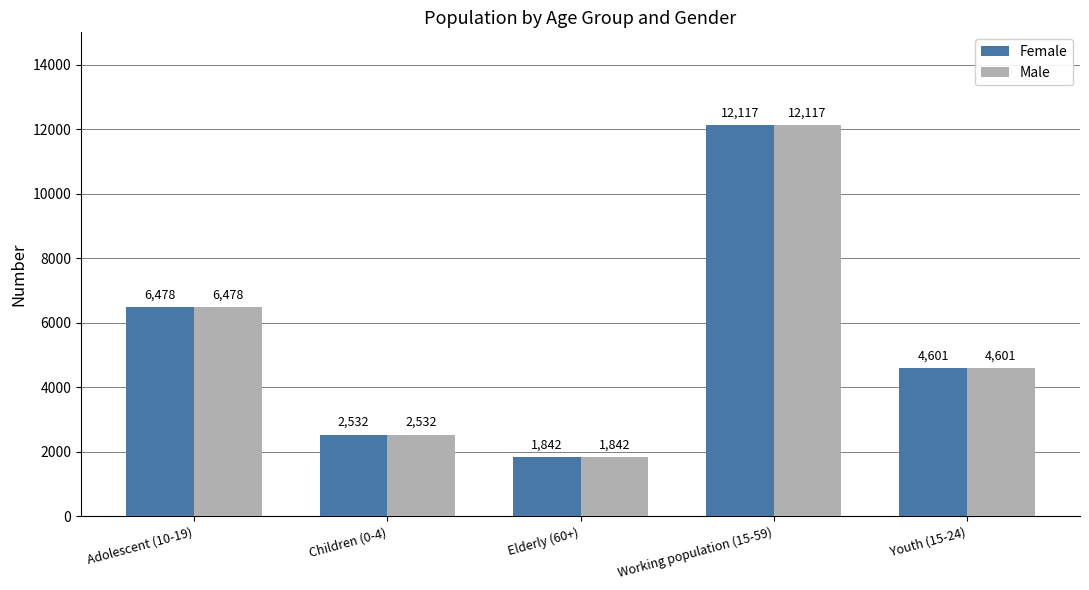

Where is Female nearest to the value 6979?

Adolescent (10-19)